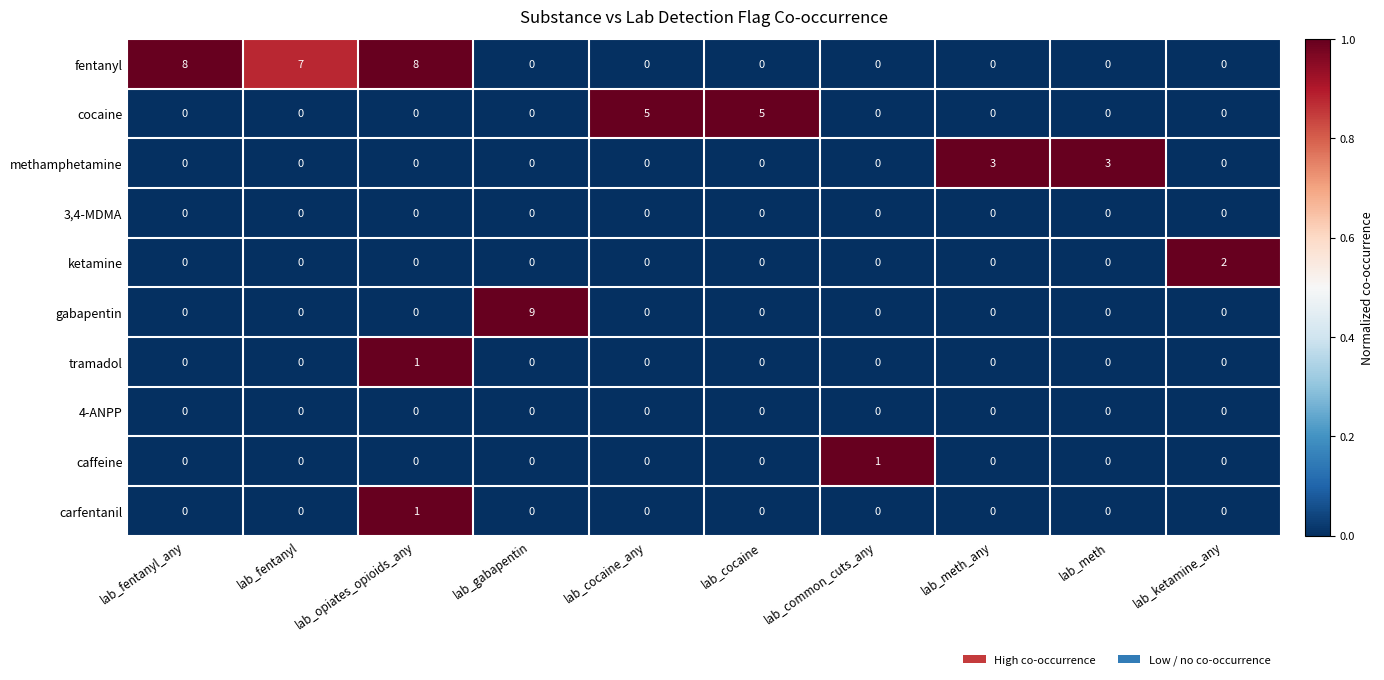

Which series has the largest total across all categories?

fentanyl